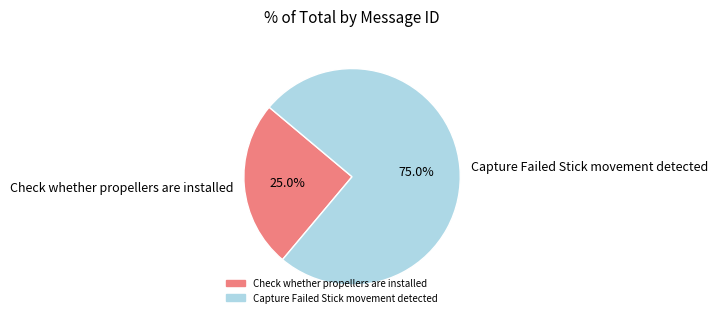

To the nearest percent, what portion does Capture Failed Stick movement detected represent?

75%